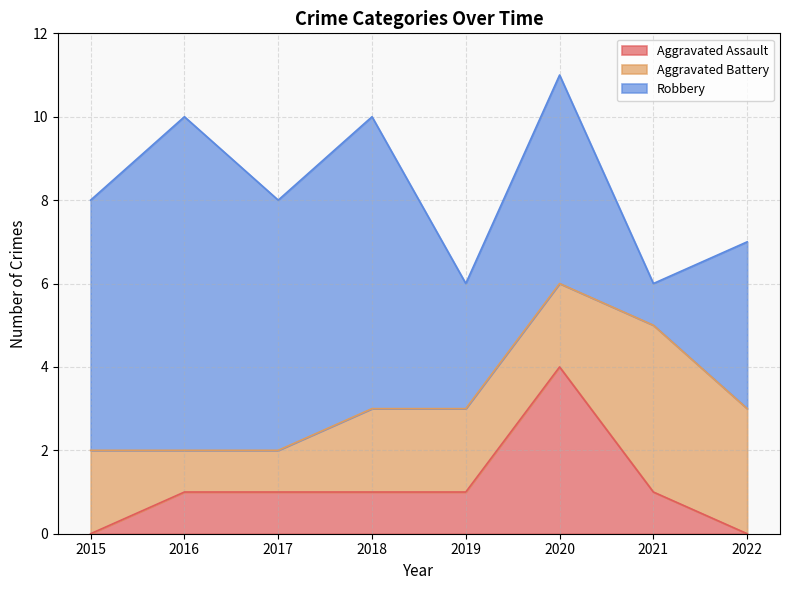

True or false: Aggravated Battery and Robbery cross at least once.

True